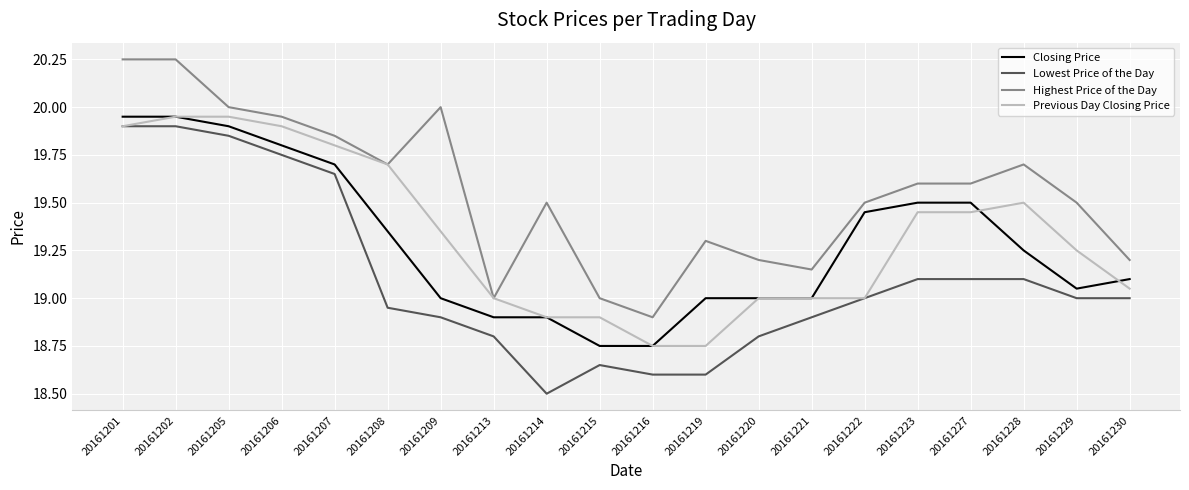

Between 20161201 and 20161220, which series saw the biggest shift?

Lowest Price of the Day